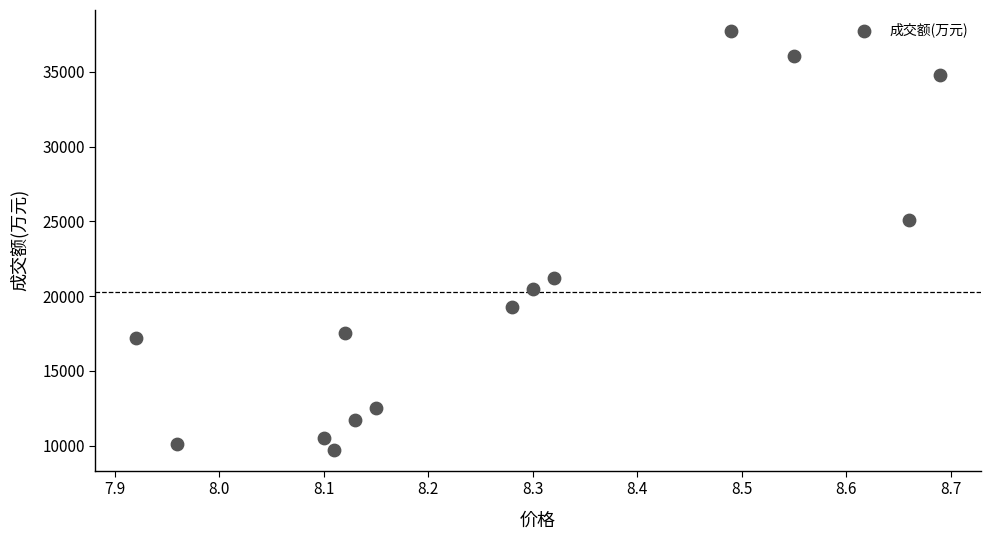

What Y value in the scatter plot is closest to 23726?

25112